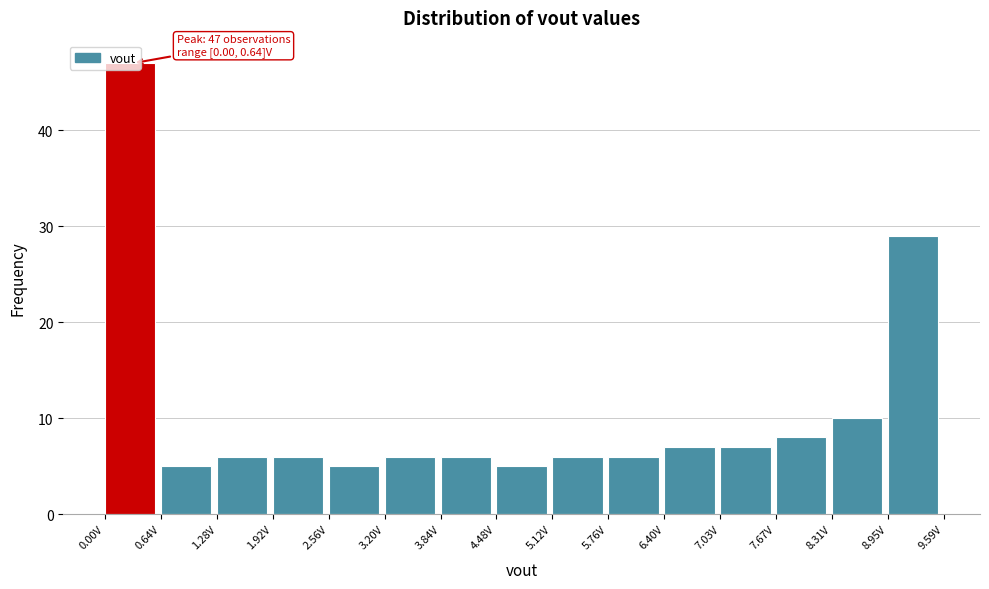

Which range on the x-axis has the tallest bar?

0.0 to 0.6